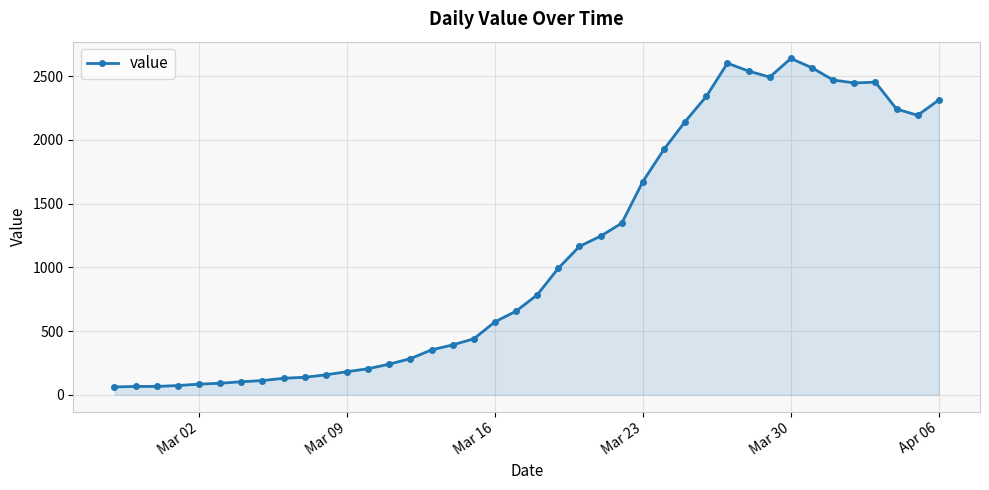

True or false: the data has more than 0 interior local peaks.

True